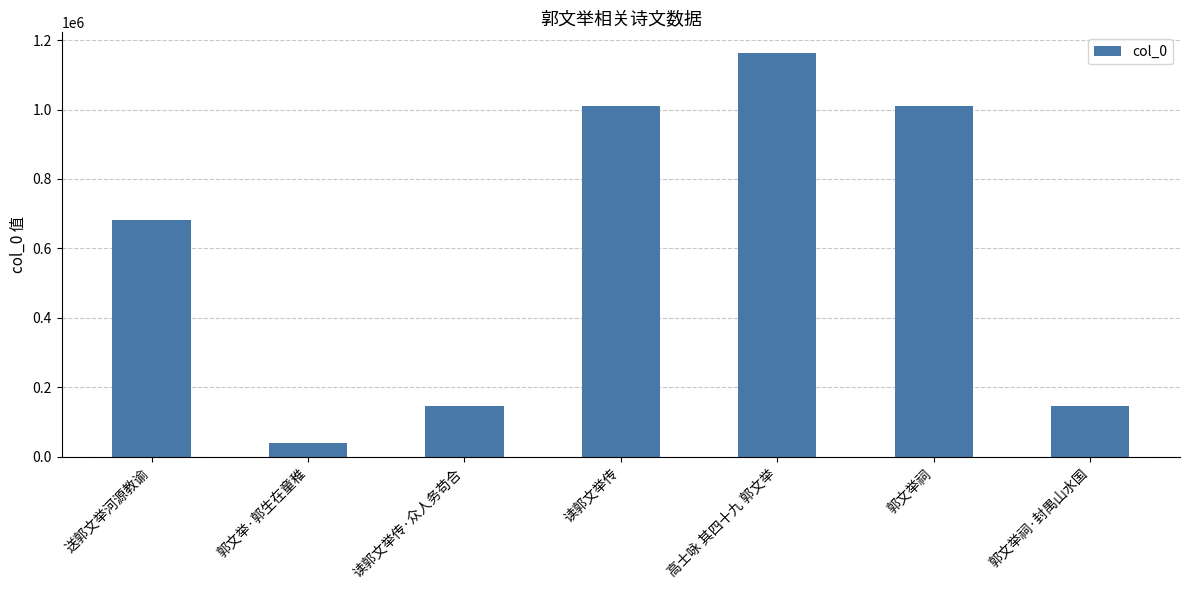

What is the change in value from 郭文举祠 to 郭文举祠·封禺山水国?

-865396